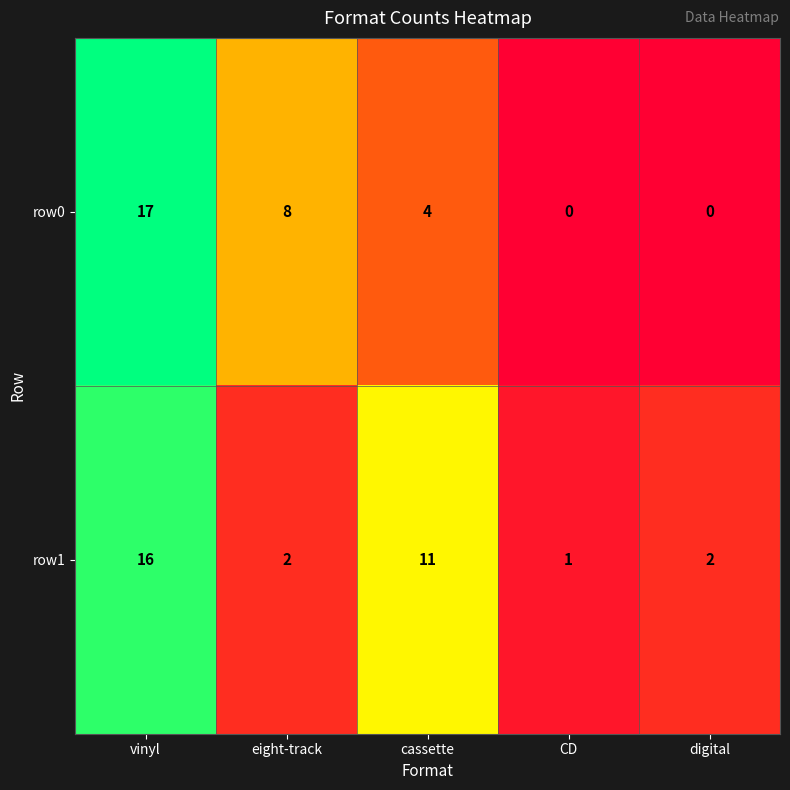

Which series has the largest total across all categories?

row1